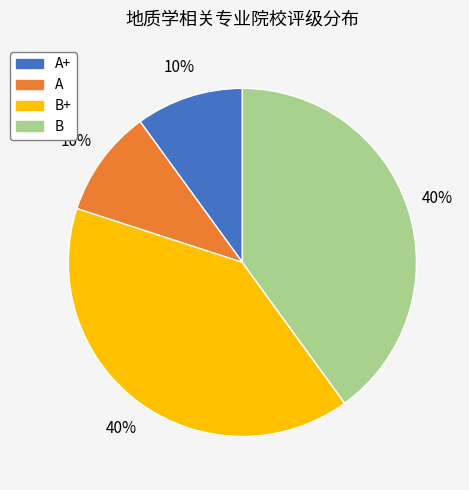

How many slices are in this pie chart?

4